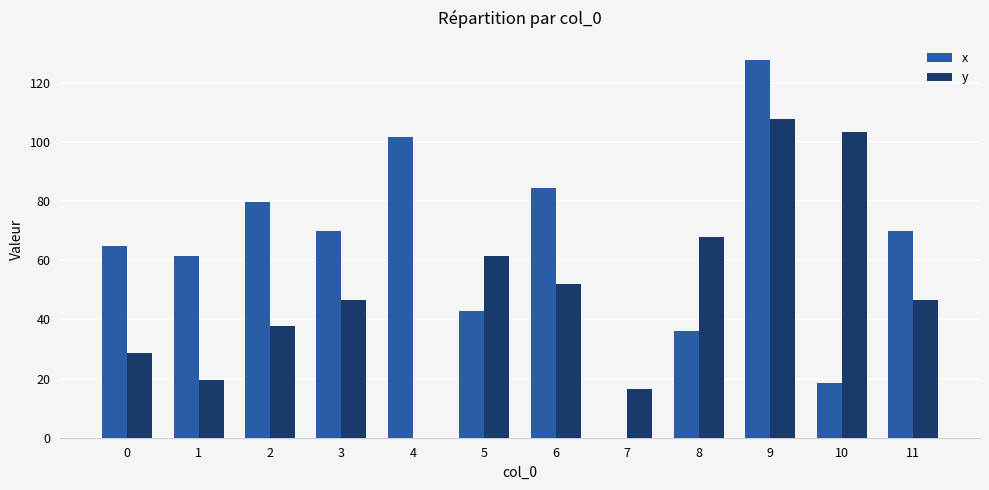

Does the chart contain stacked bars?

No